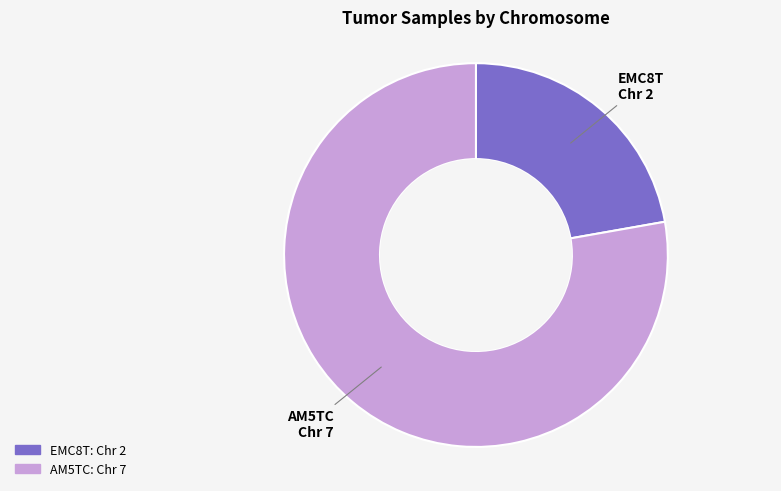

Which category has the smallest portion of the pie?

EMC8T